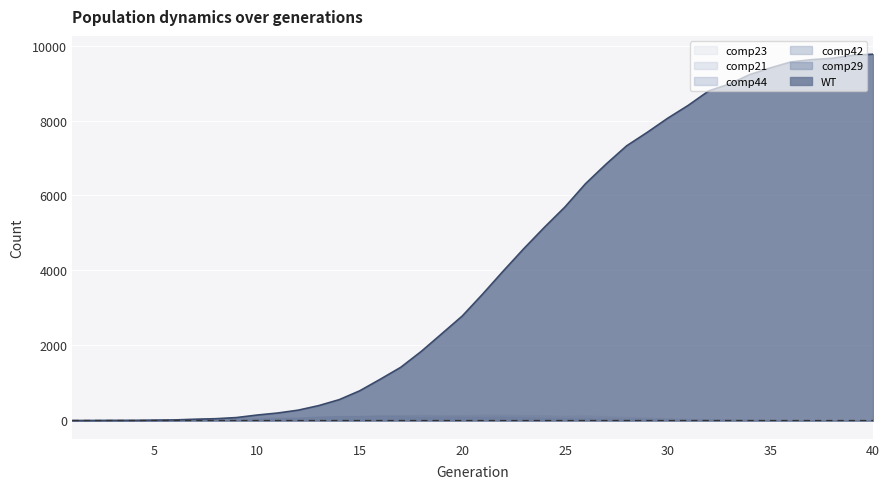

How many categories are shown in the chart?

40